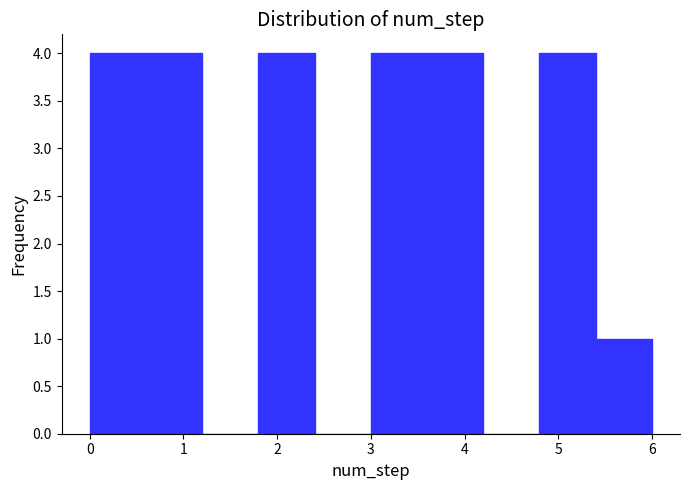

What is the height of the bar covering 3.0 to 3.6 on the x-axis? The values are not printed on the chart, so give them approximately, as read against the axis.

4